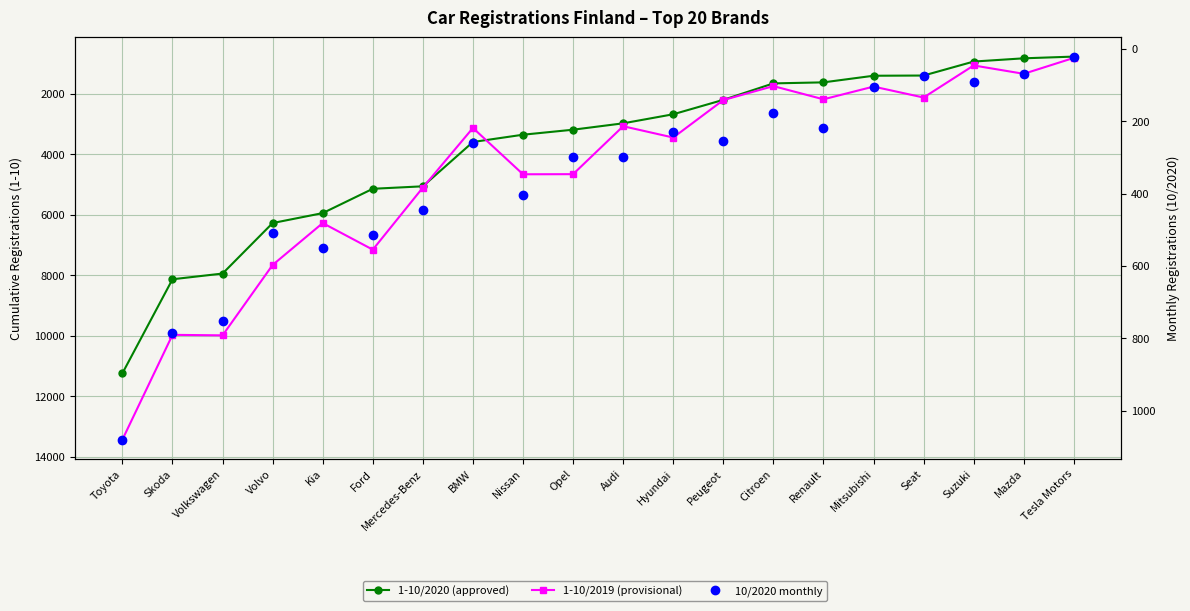

What is the label of the 3rd point from the right?

Suzuki